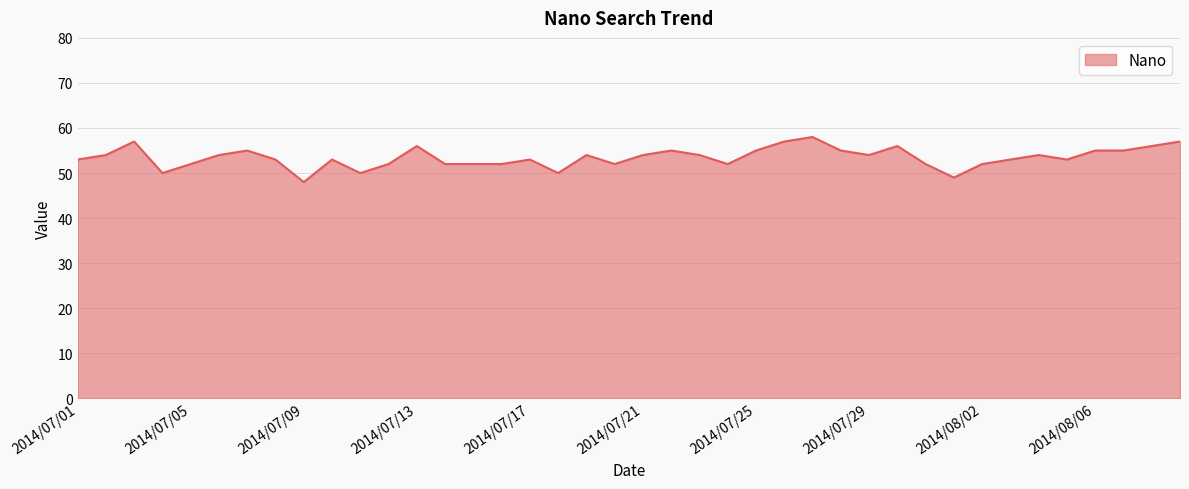

What is the smallest value displayed?

48